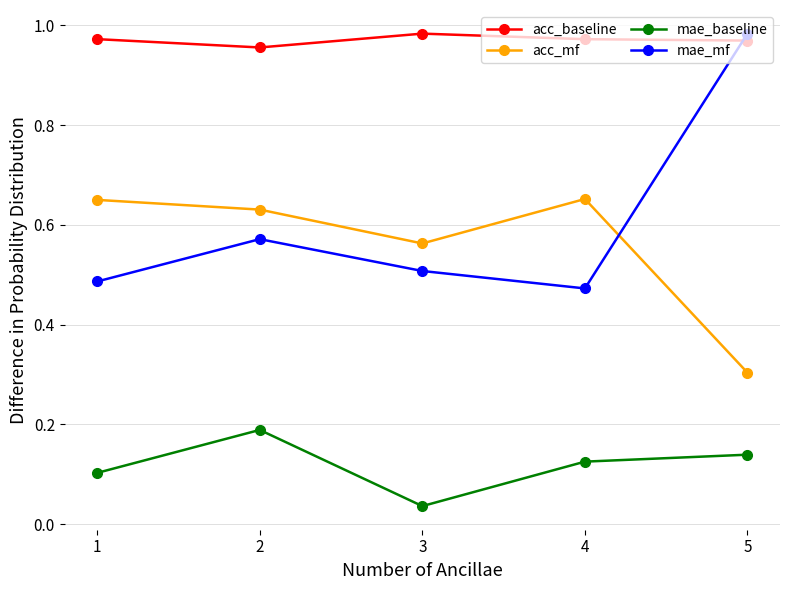

True or false: mae_baseline and mae_mf cross at least once.

False